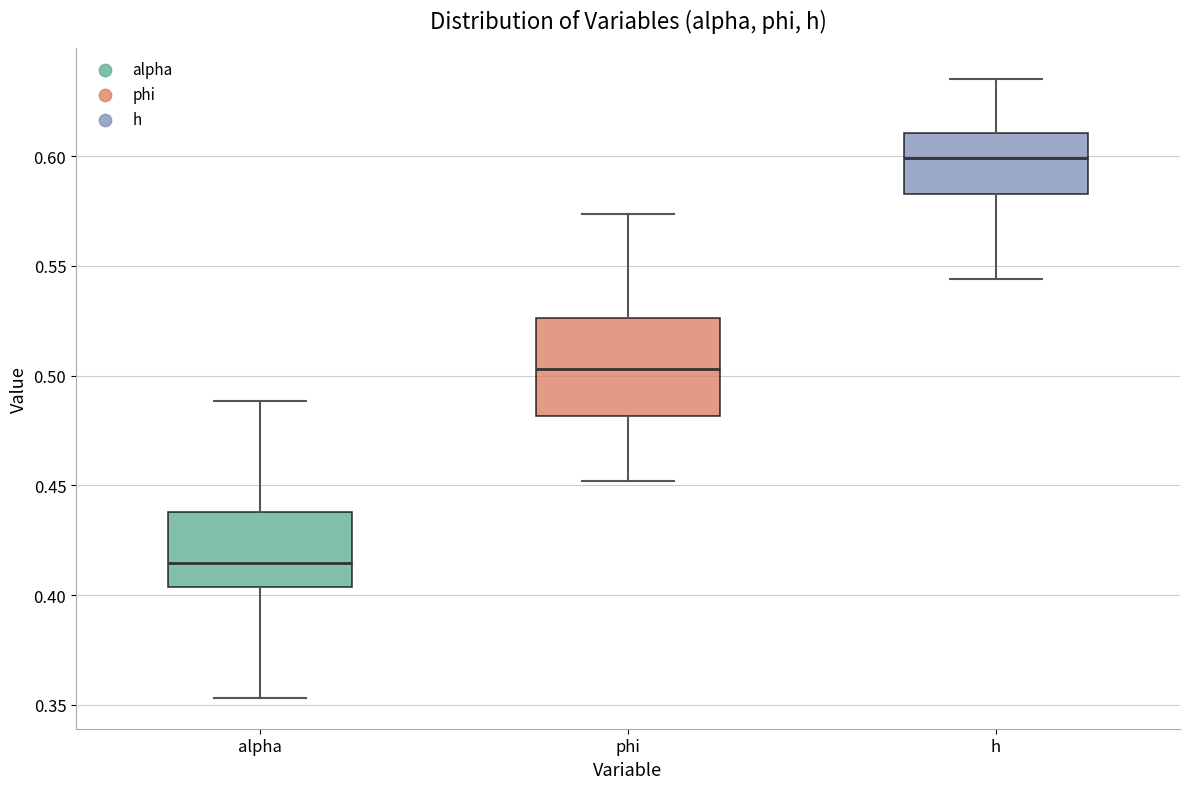

Reading left to right, transcribe this box plot: for each box, give where its median line is, the range the box spans, and where its two whiskers end, as read against the y-axis. The values are not printed on the chart, so give them approximately, as read against the axis.

alpha: median 0.415, box 0.405 to 0.440, whiskers 0.355 to 0.490
phi: median 0.505, box 0.480 to 0.525, whiskers 0.450 to 0.575
h: median 0.600, box 0.585 to 0.610, whiskers 0.545 to 0.635